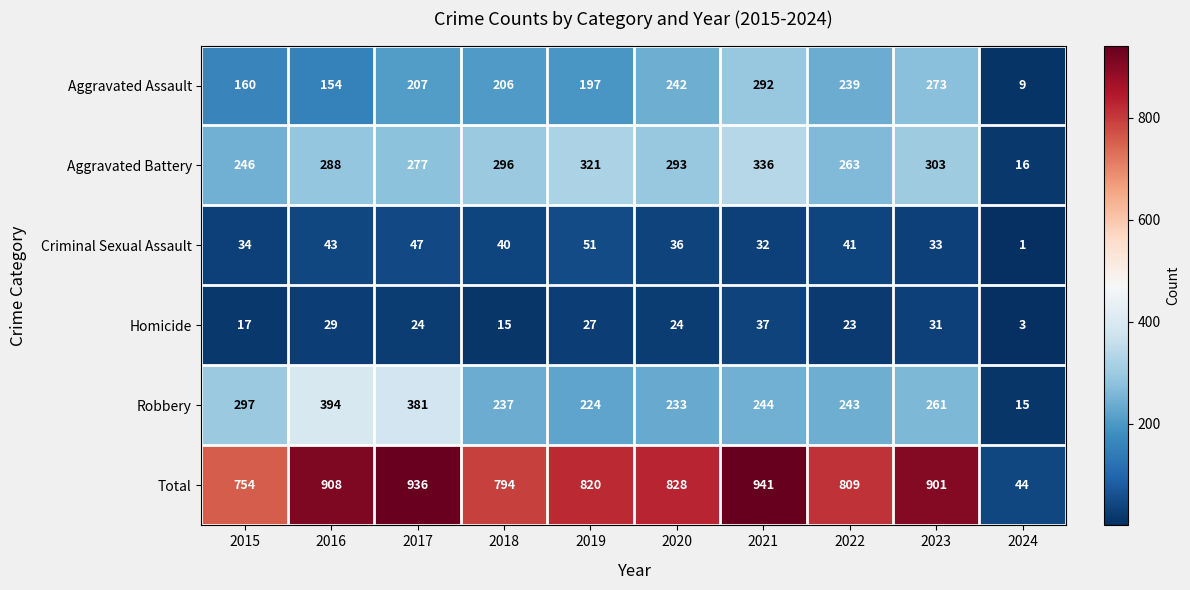

Which series changed the most between 2022 and 2024?

Total